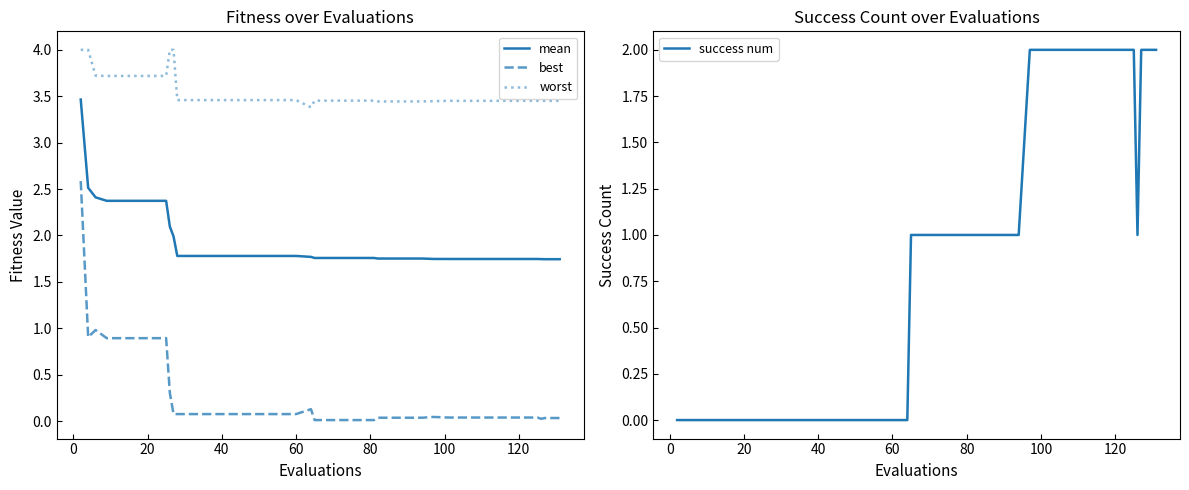

What is the highest value of the best series?

2.6